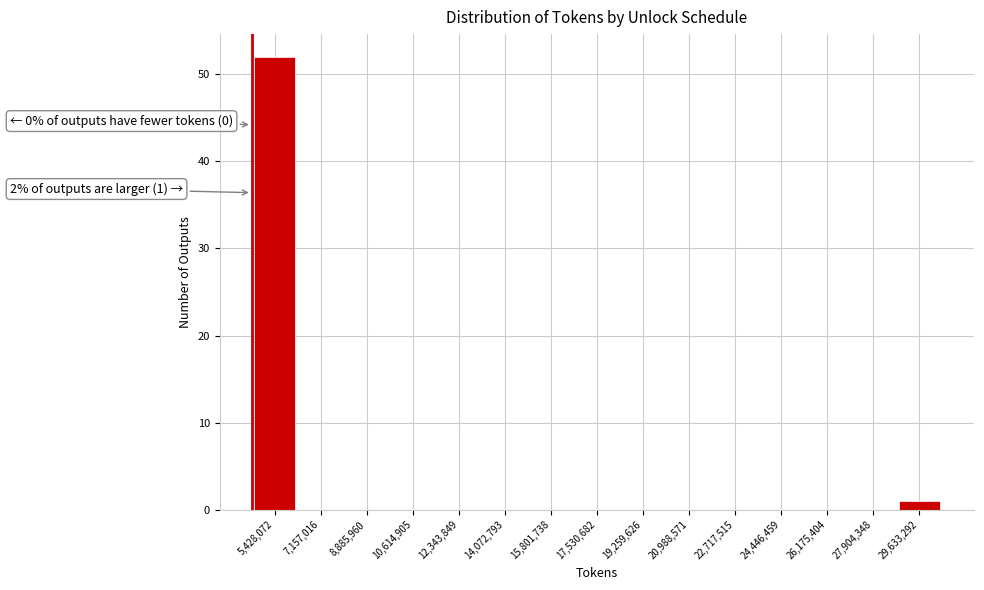

Reading left to right, extract all data points from this chart.

5,428,072=52	7,157,016=0	8,885,960=0	10,614,905=0	12,343,849=0	14,072,793=0	15,801,738=0	17,530,682=0	19,259,626=0	20,988,571=0	22,717,515=0	24,446,459=0	26,175,404=0	27,904,348=0	29,633,292=1